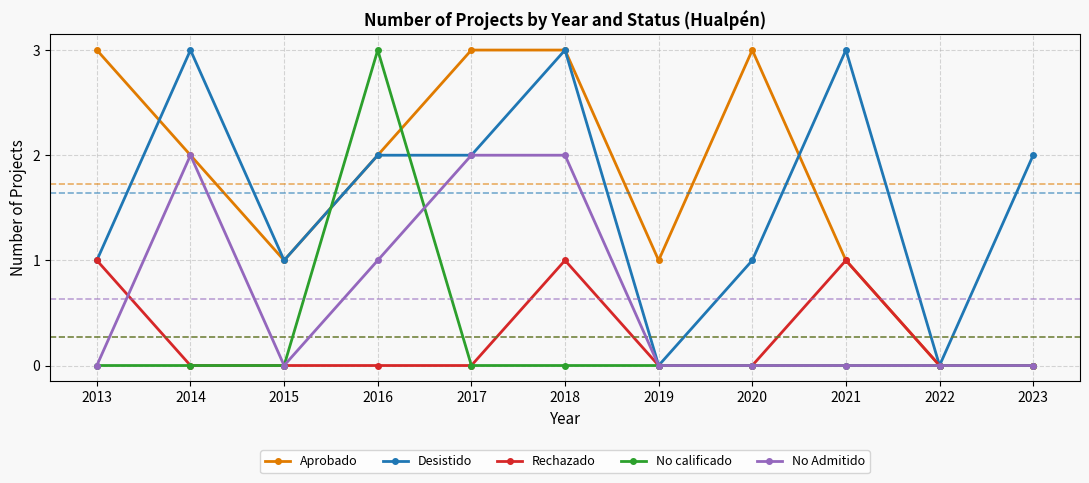

At which category does Desistido reach its first local valley?

2015